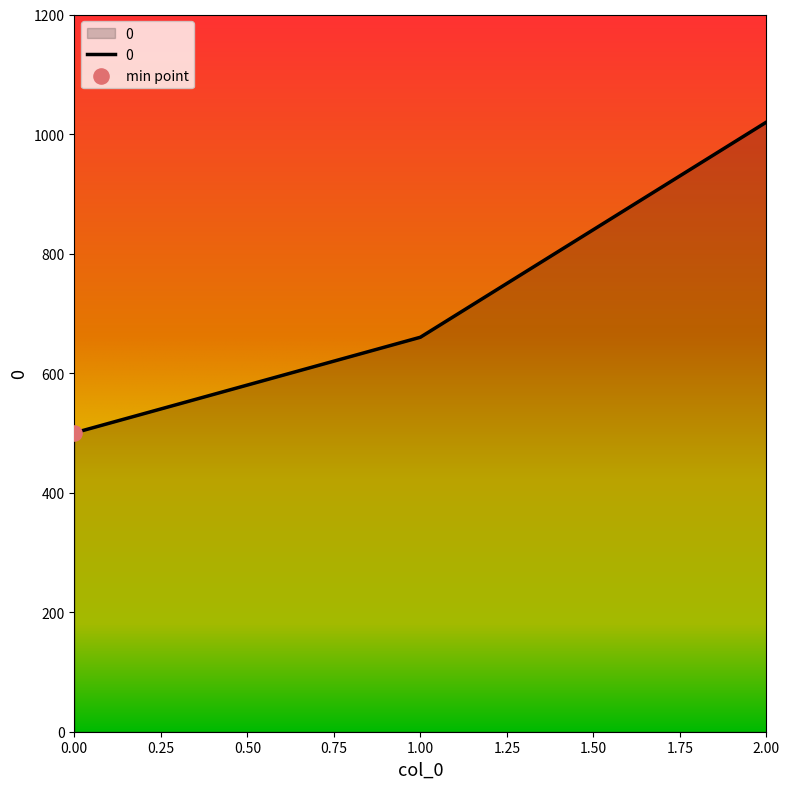

What is the ratio of the value at 1.00 to the value at 2.00?

0.6